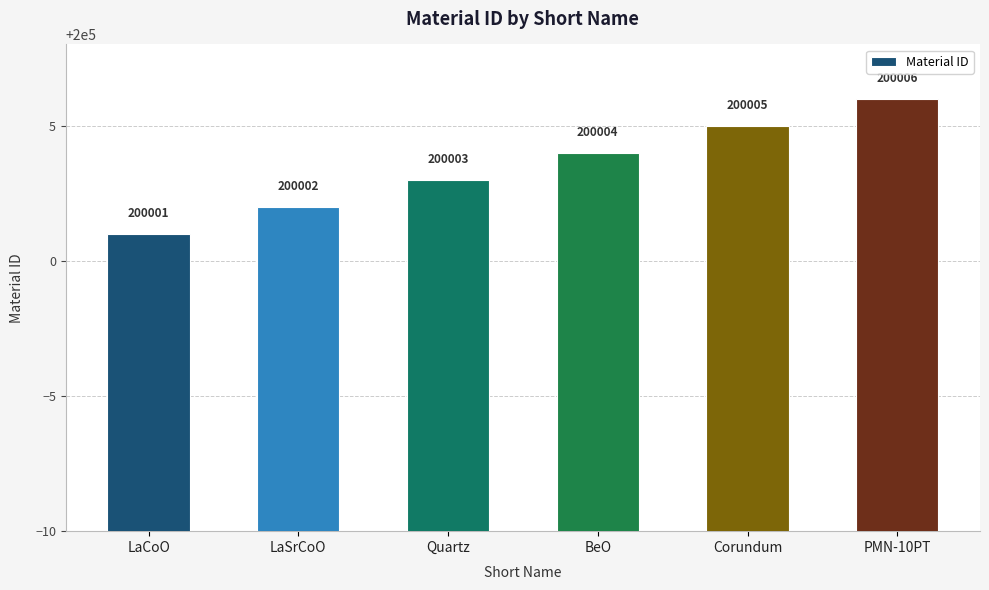

What is the greatest value displayed?

200006